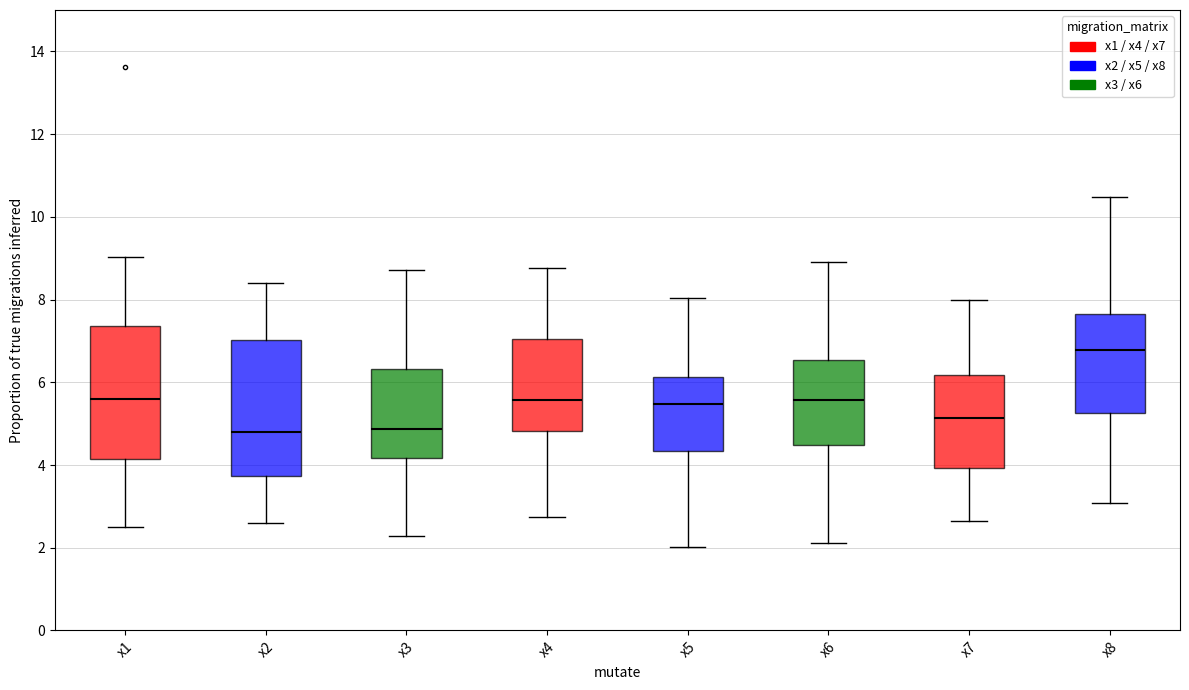

Where does the median line of the box for x4 sit on the y-axis? The values are not printed on the chart, so give them approximately, as read against the axis.

5.6